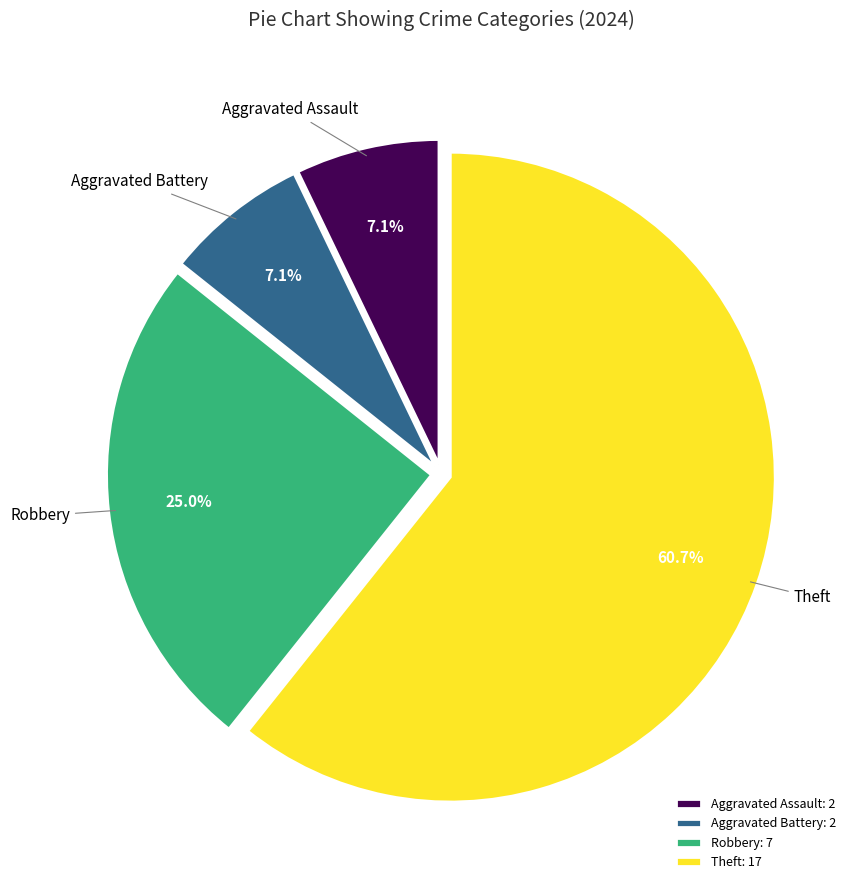

What is the largest slice in the pie chart?

Theft